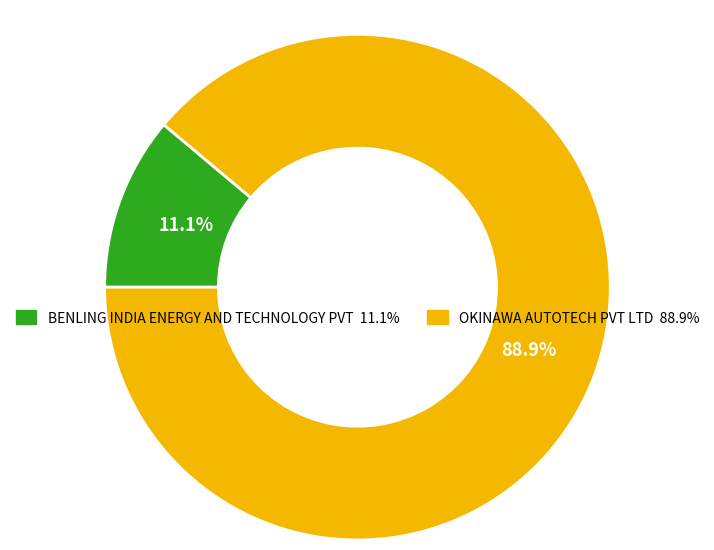

To the nearest percent, what percentage of the pie is OKINAWA AUTOTECH PVT LTD?

89%